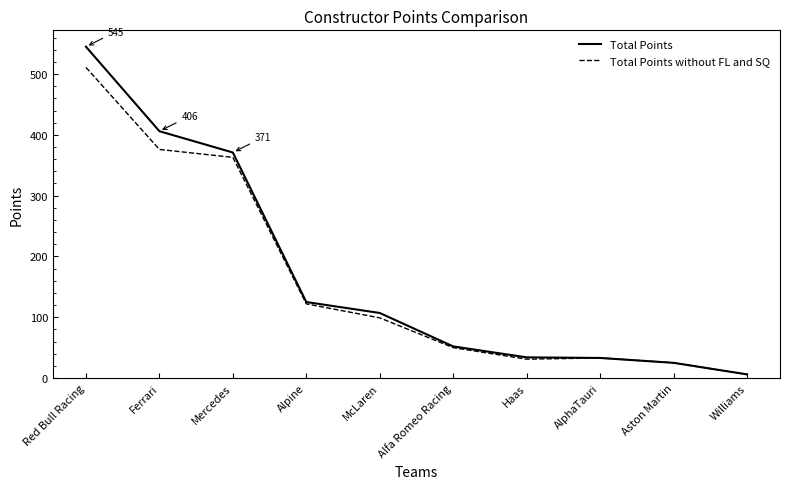

Which series has the largest total across all categories?

Total Points